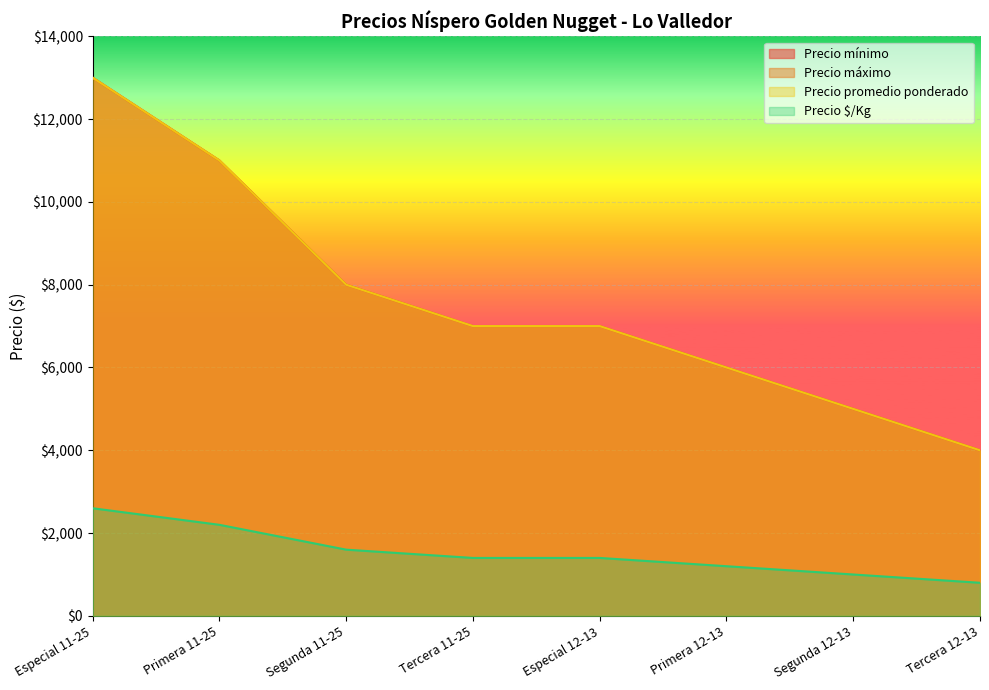

The value of Precio máximo at Segunda 12-13 is 3297. True or false?

False